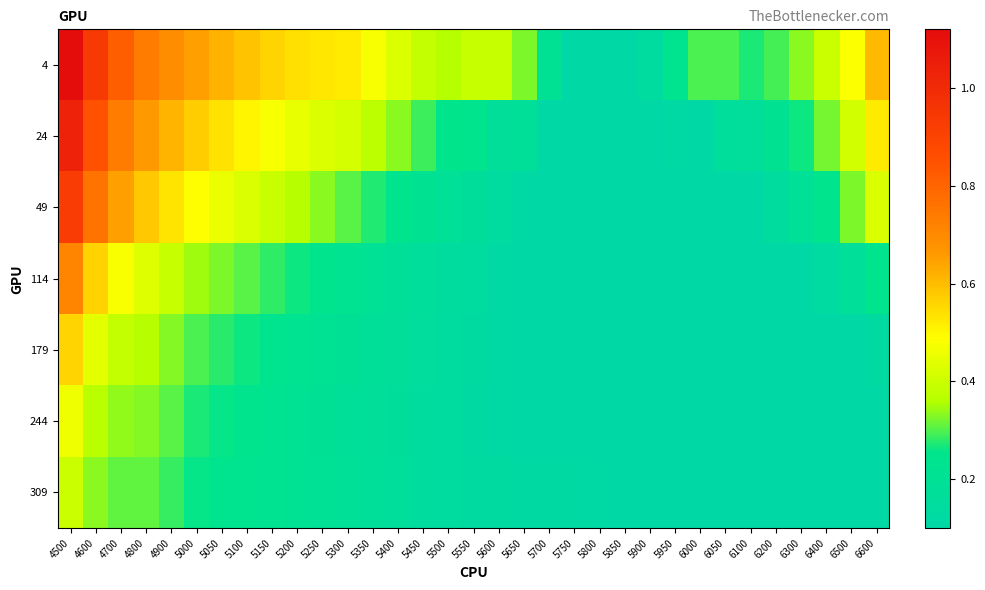

What is the smallest value displayed?

0.1